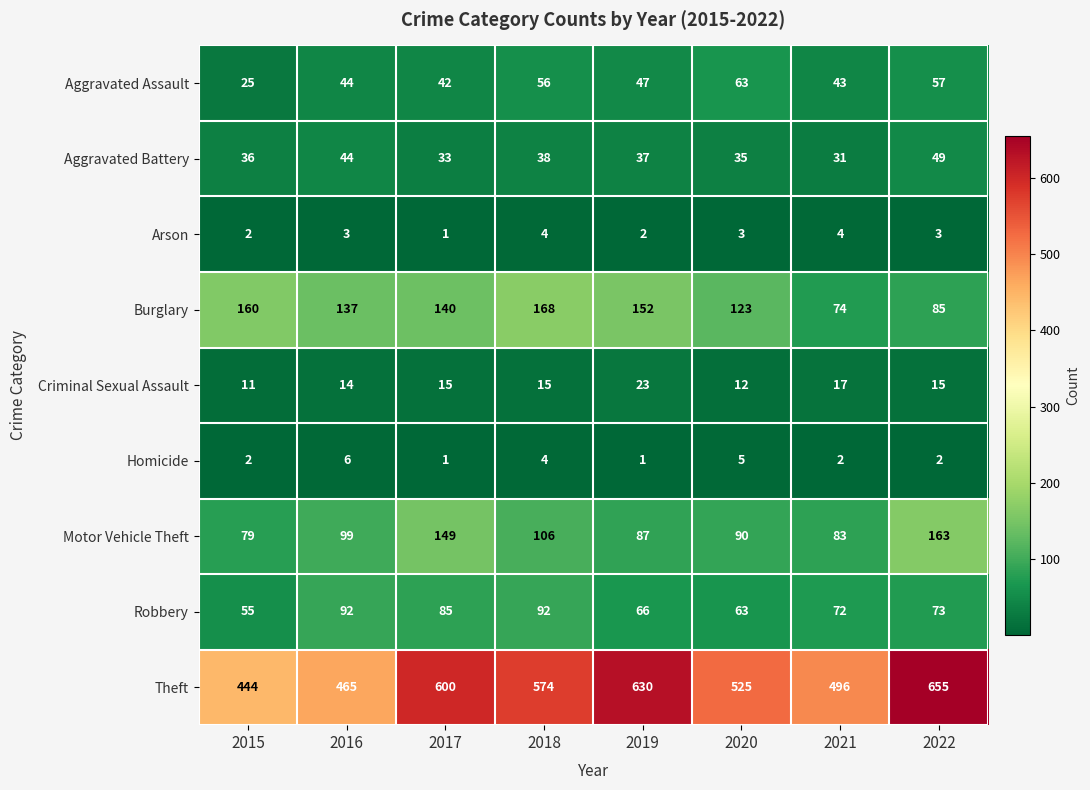

The value of Aggravated Battery at 2019 is 66. True or false?

False